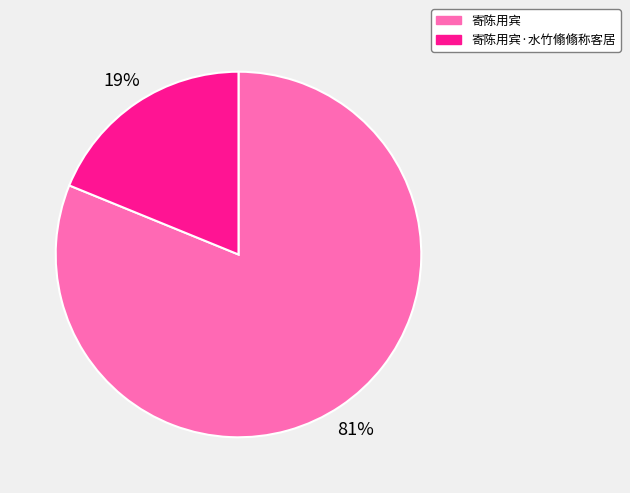

How many slices are in this pie chart?

2